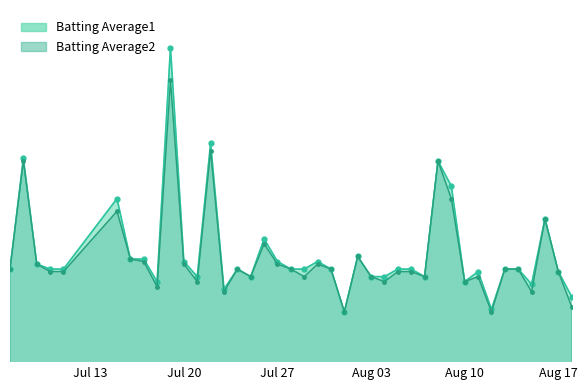

Is it true that Batting Average1_line equals 0.4 at Aug 10?

False